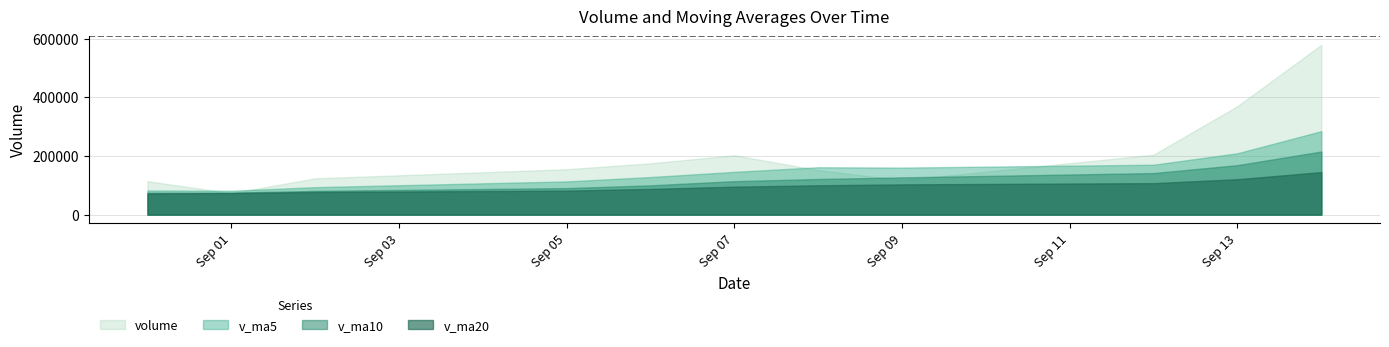

Which category has the highest value across all series?

2016-09-14